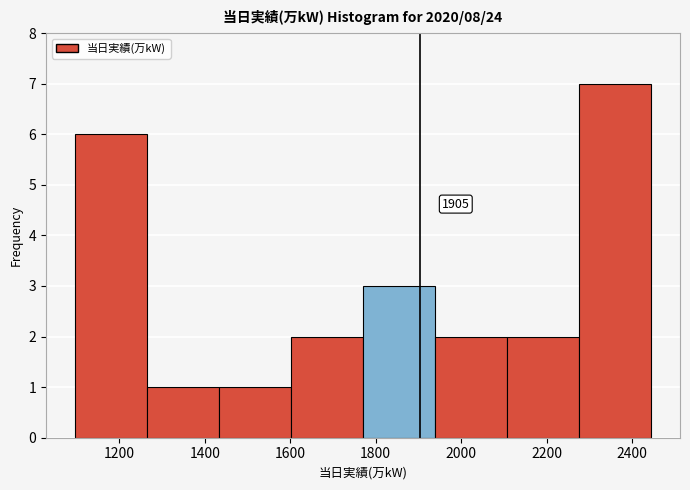

Over which range of the x-axis is the bar tallest?

2280 to 2440